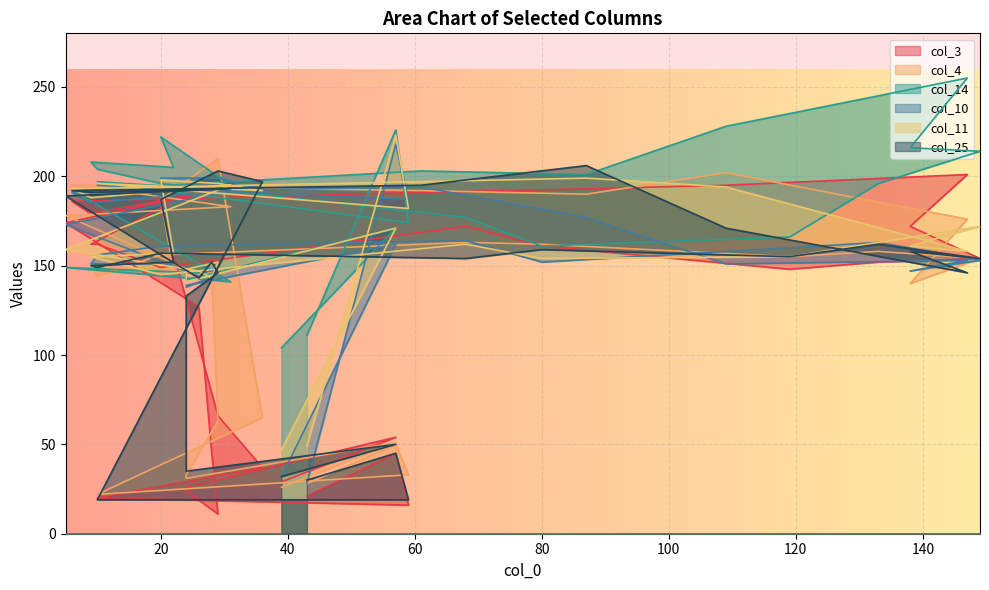

Reading right to left, list all the values displayed in this chart.

col_3: 21	45	16	20	37	66	183	186	162	162	149	172	161	148	152	154	172	201	195	193	191	186	179	194	174	127	46	11	24	26	54	29
col_4: 28	50	33	22	65	210	187	147	150	144	156	163	162	155	158	154	140	176	202	190	192	195	194	183	178	145	147	63	33	31	51	26
col_14: 111	226	174	197	191	200	222	205	208	204	196	177	161	166	196	214	216	255	228	201	203	192	186	141	149	146	147	148	148	142	171	104
col_10: 28	218	187	195	193	199	199	151	151	156	161	164	152	160	163	153	147	153	151	177	194	191	185	192	173	144	148	145	138	139	162	32
col_11: 49	223	182	196	192	196	198	157	155	154	145	162	154	155	163	172	161	158	194	199	197	193	188	195	159	147	143	152	148	141	171	47
col_25: 30	45	19	19	197	203	187	152	150	149	157	154	159	155	162	154	158	146	171	206	195	192	191	193	189	143	152	146	133	35	50	32